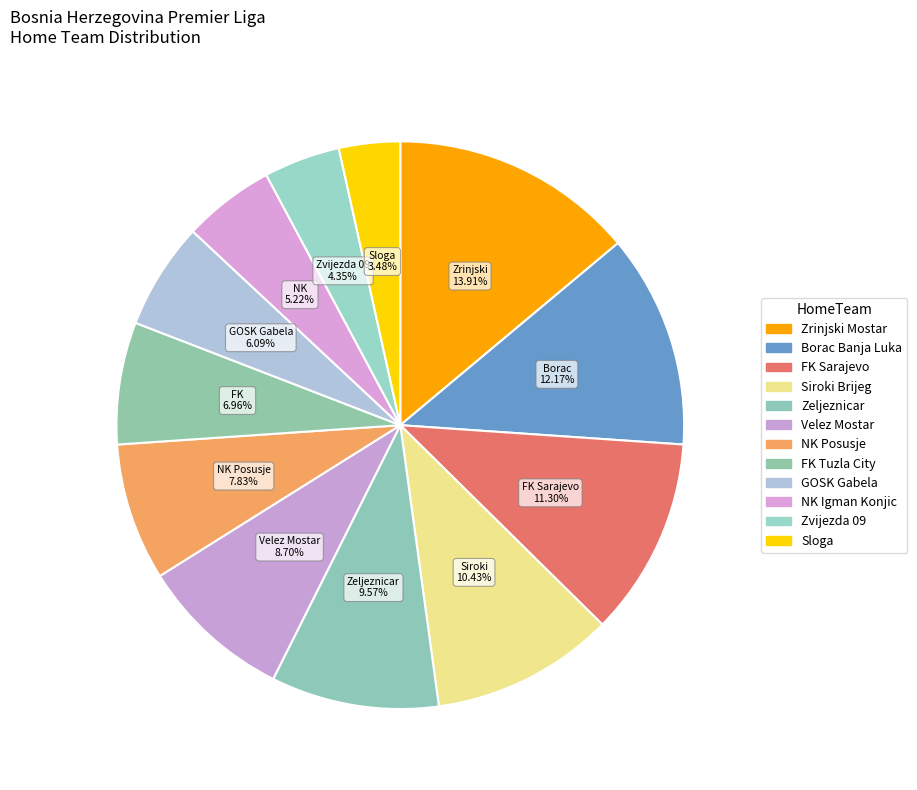

The Velez Mostar slice represents 9% of the pie. True or false?

True